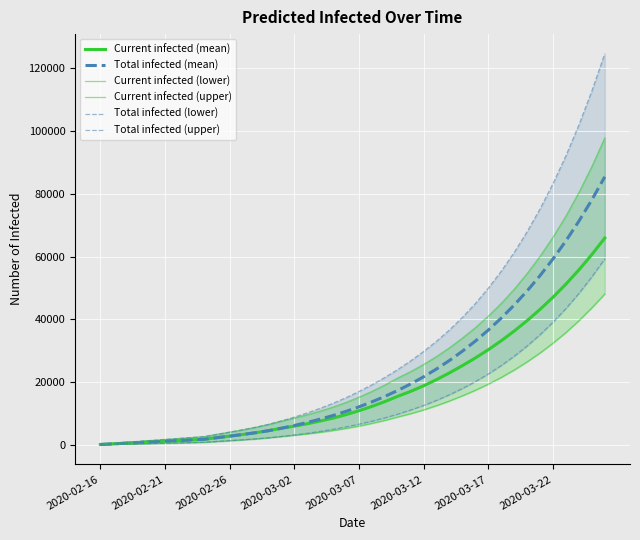

The value of Current infected (mean) at 22 is 13862. True or false?

True